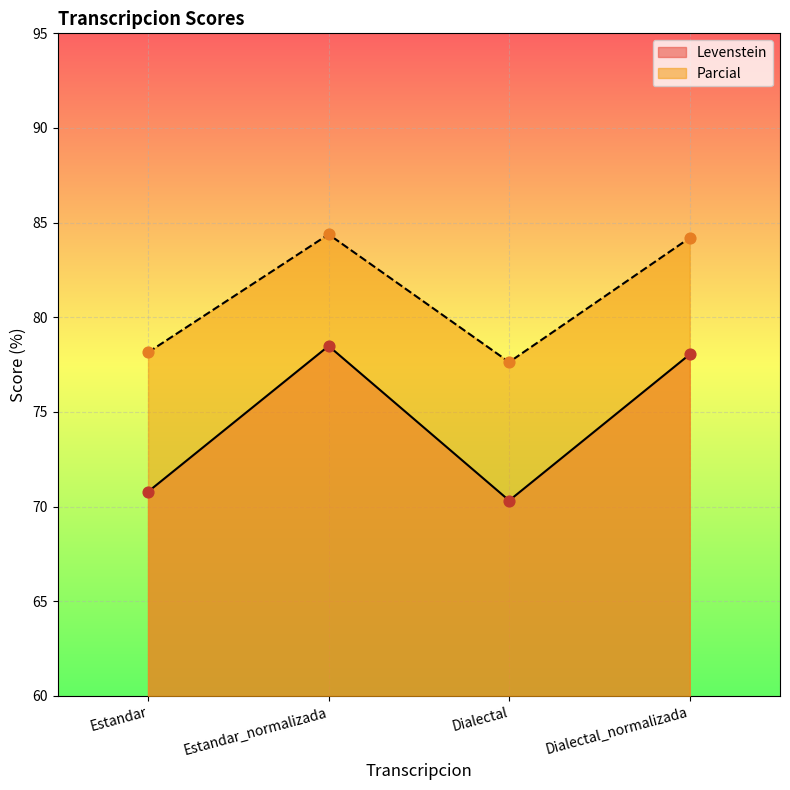

Which series reaches the maximum Y coordinate?

Parcial